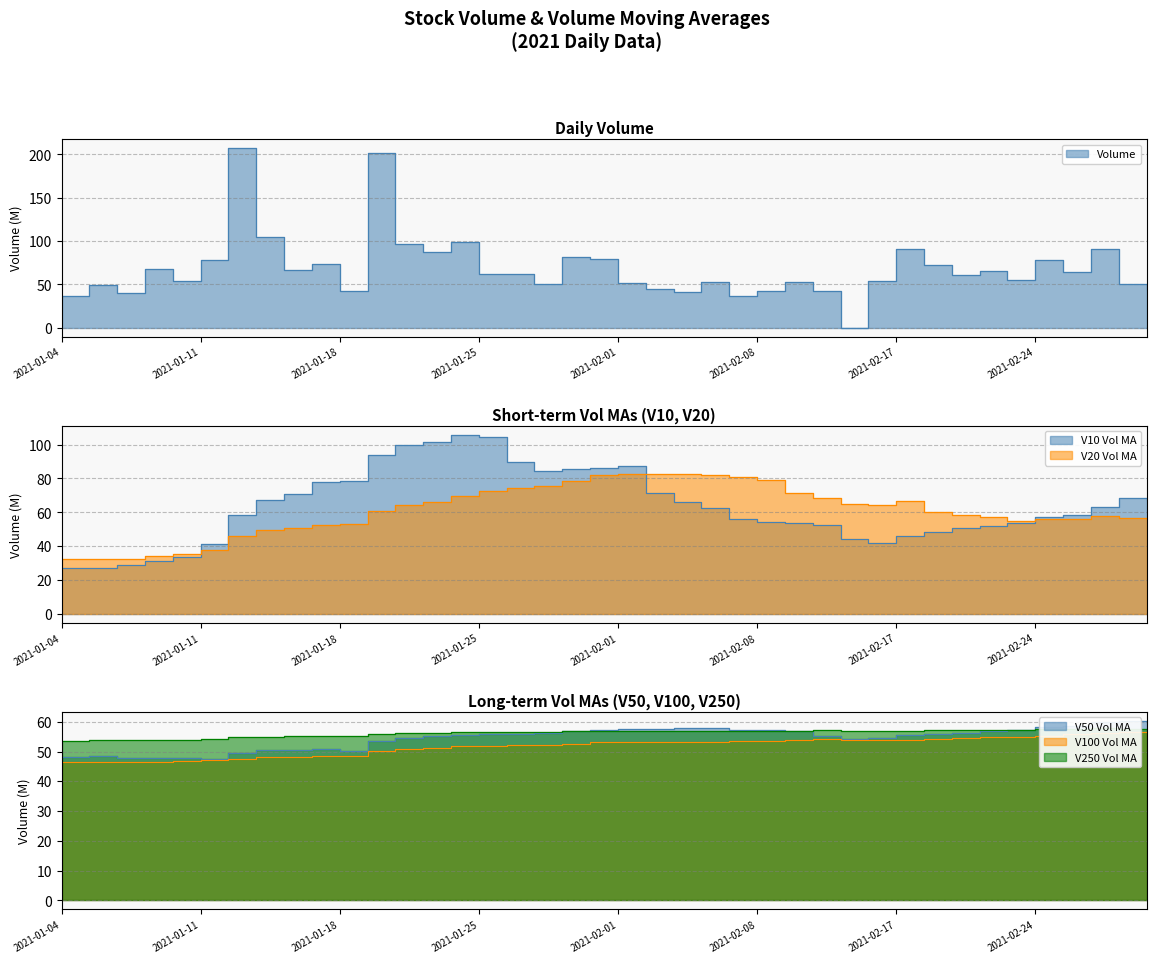

Rank the series by their maximum value, from lowest to highest.

V100, V250, V50, V20, V10, Volume